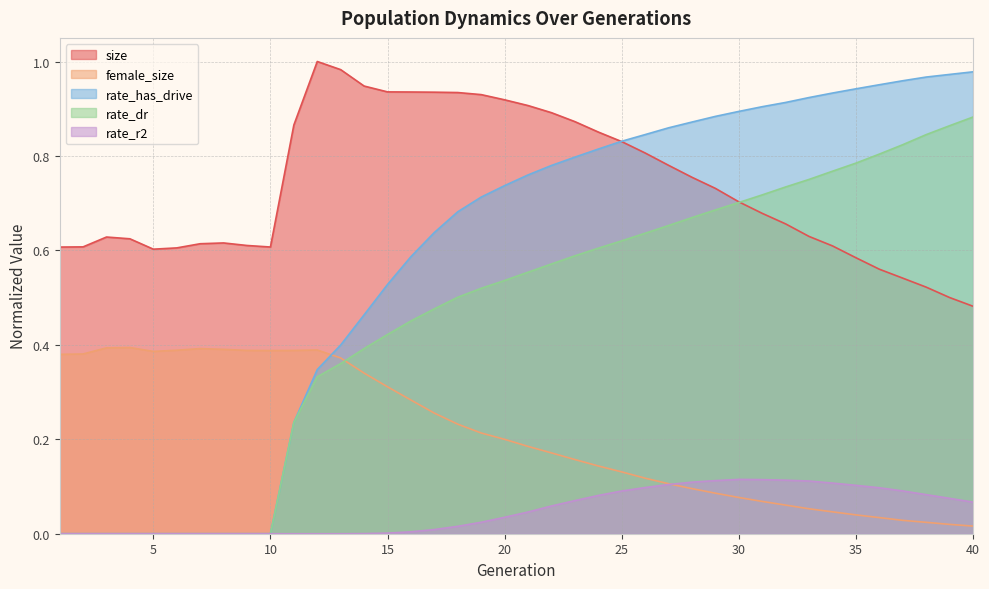

Which series changed the most between 5 and 23?

rate_has_drive